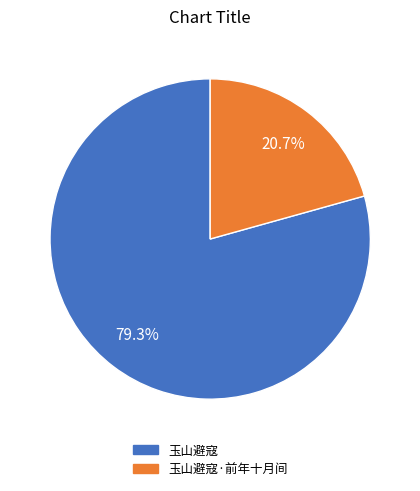

Count the number of slices in the pie.

2